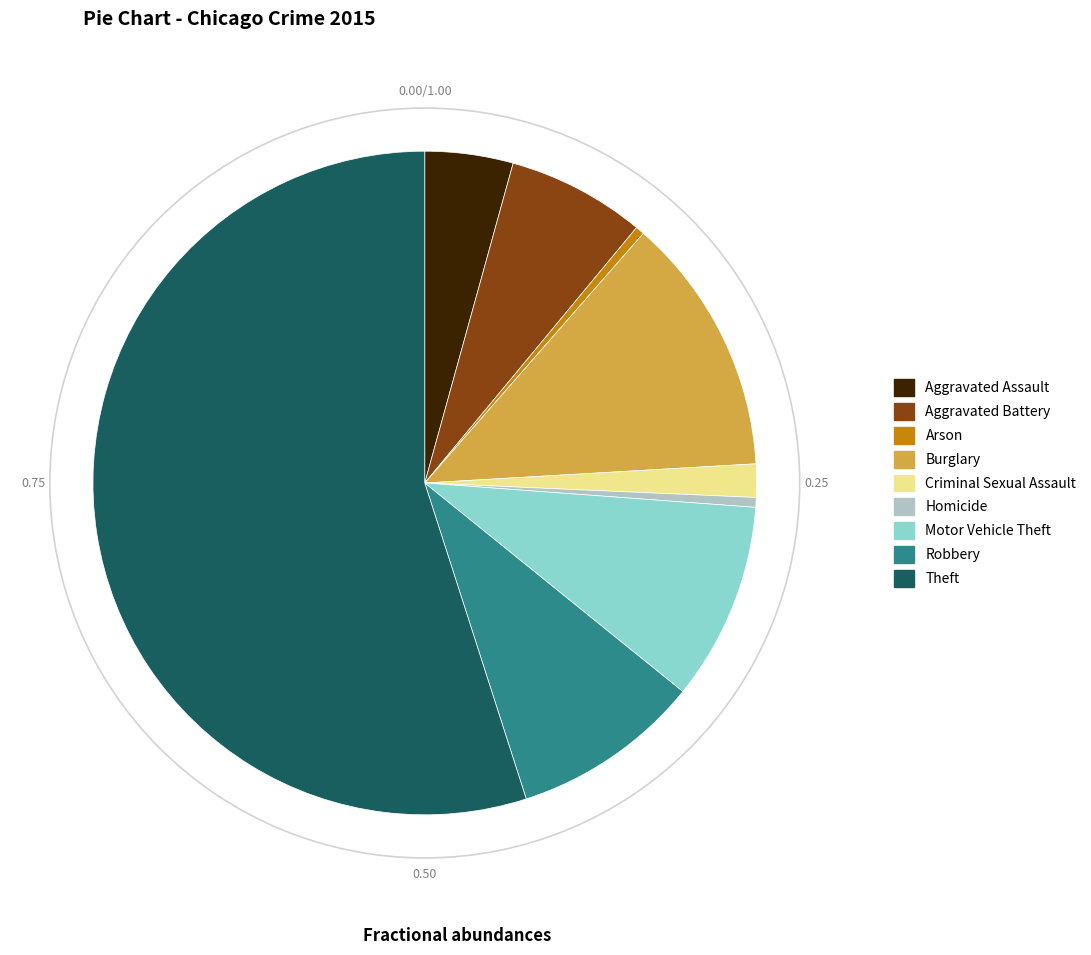

Which category has the biggest portion of the pie?

Theft